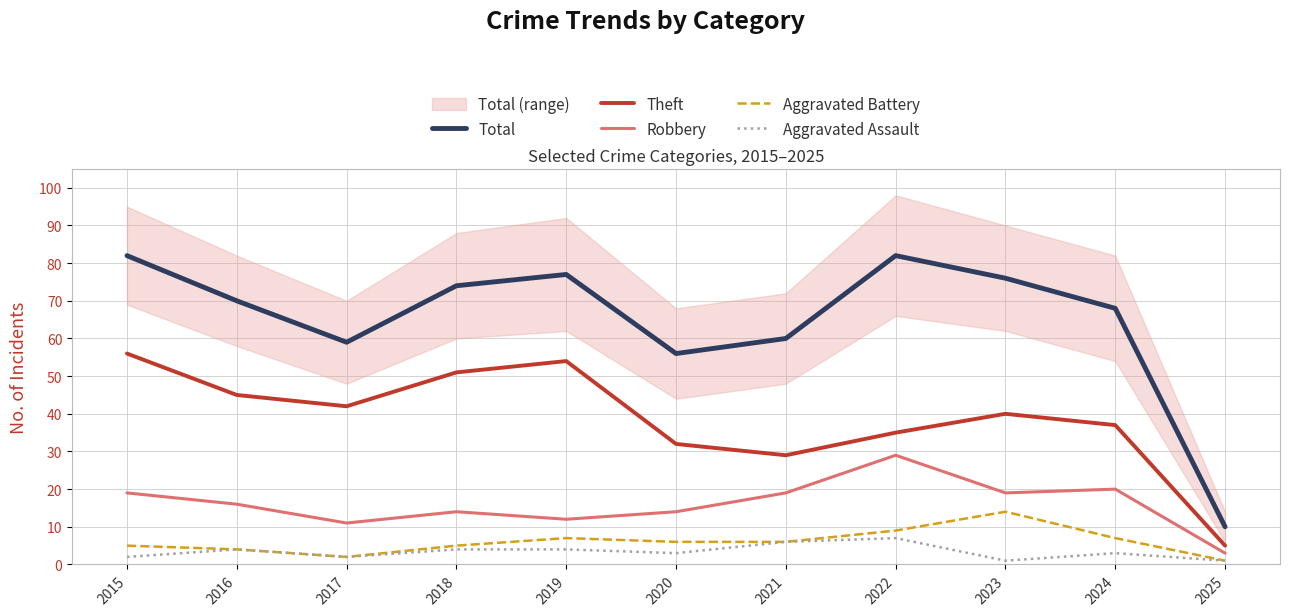

Where is Aggravated Assault nearest to the value 4?

2016